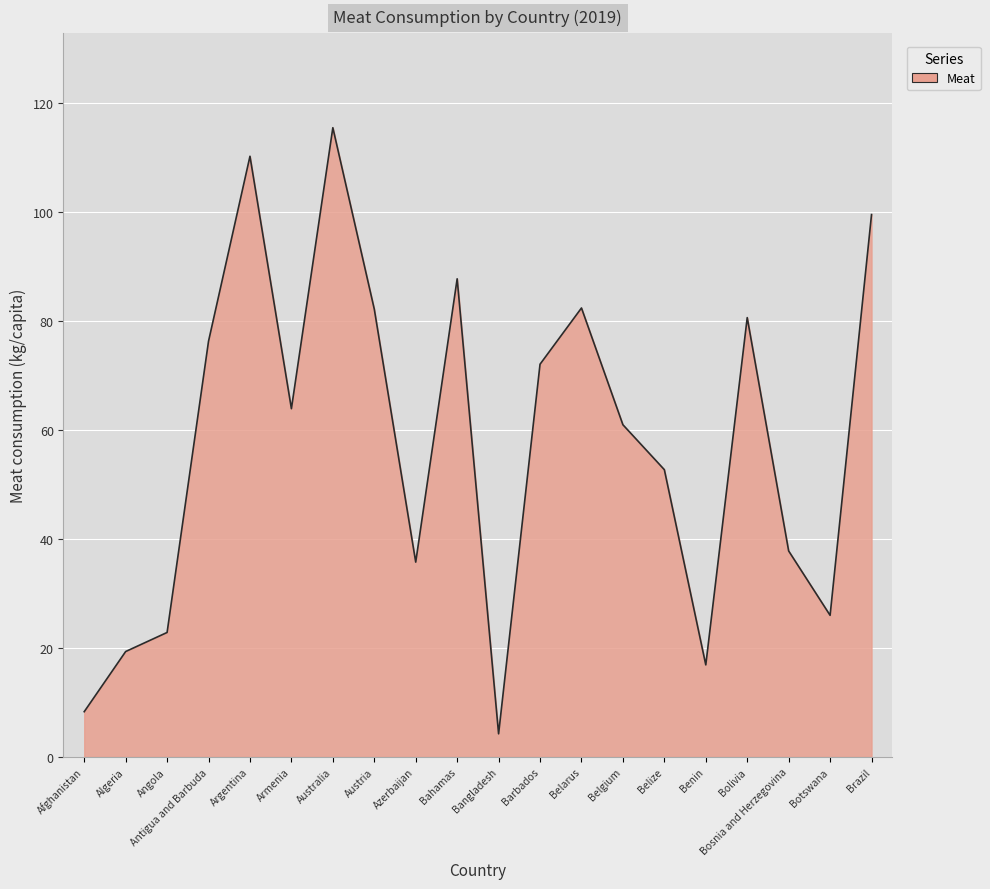

The chart shows a value of 80.6 at Bolivia. True or false?

True